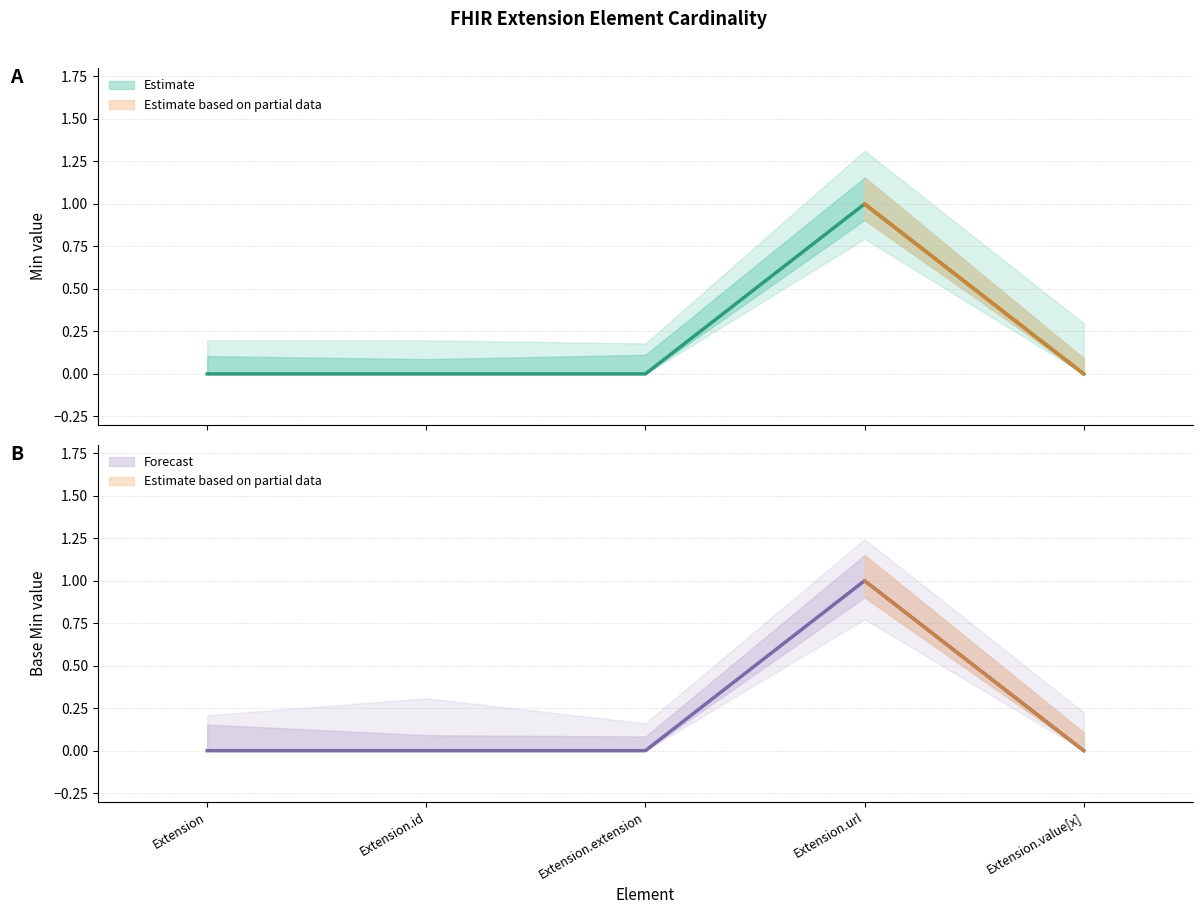

How many lines are shown in the chart?

2